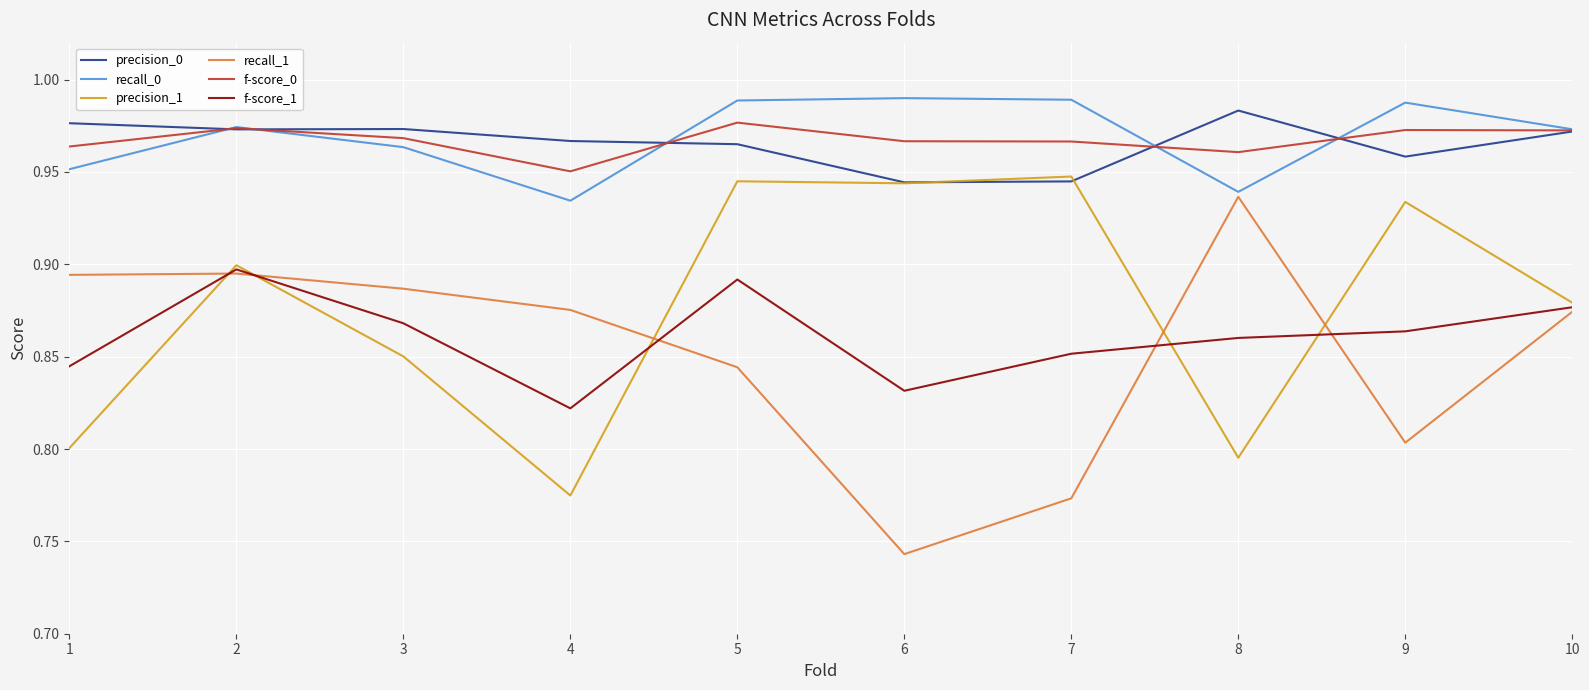

Is it true that f-score_1 equals 0.2 at 4?

False